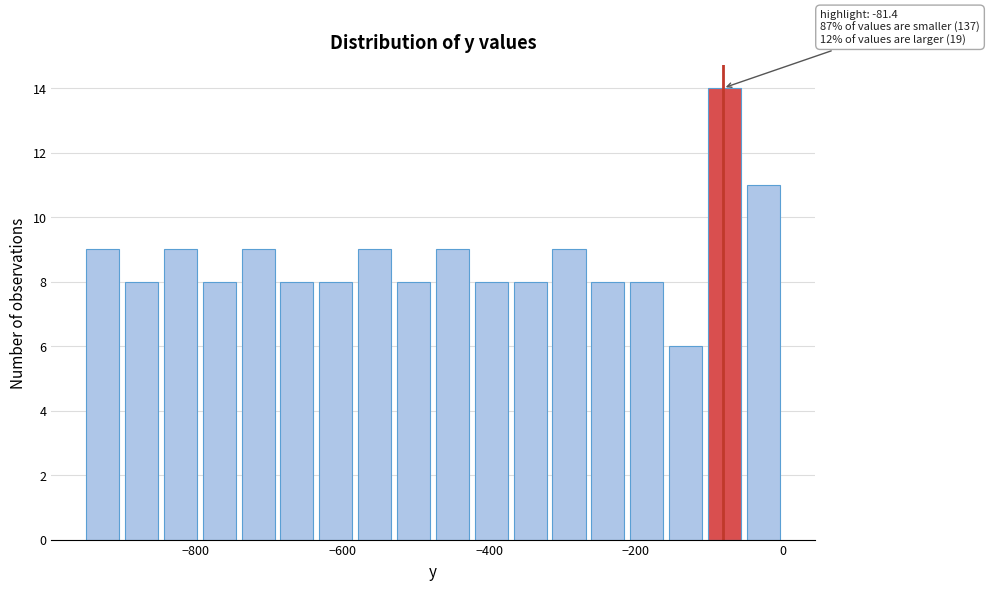

Around what value on the x-axis is the tallest bar? Give the approximate position of its centre, as read against the axis.

-80